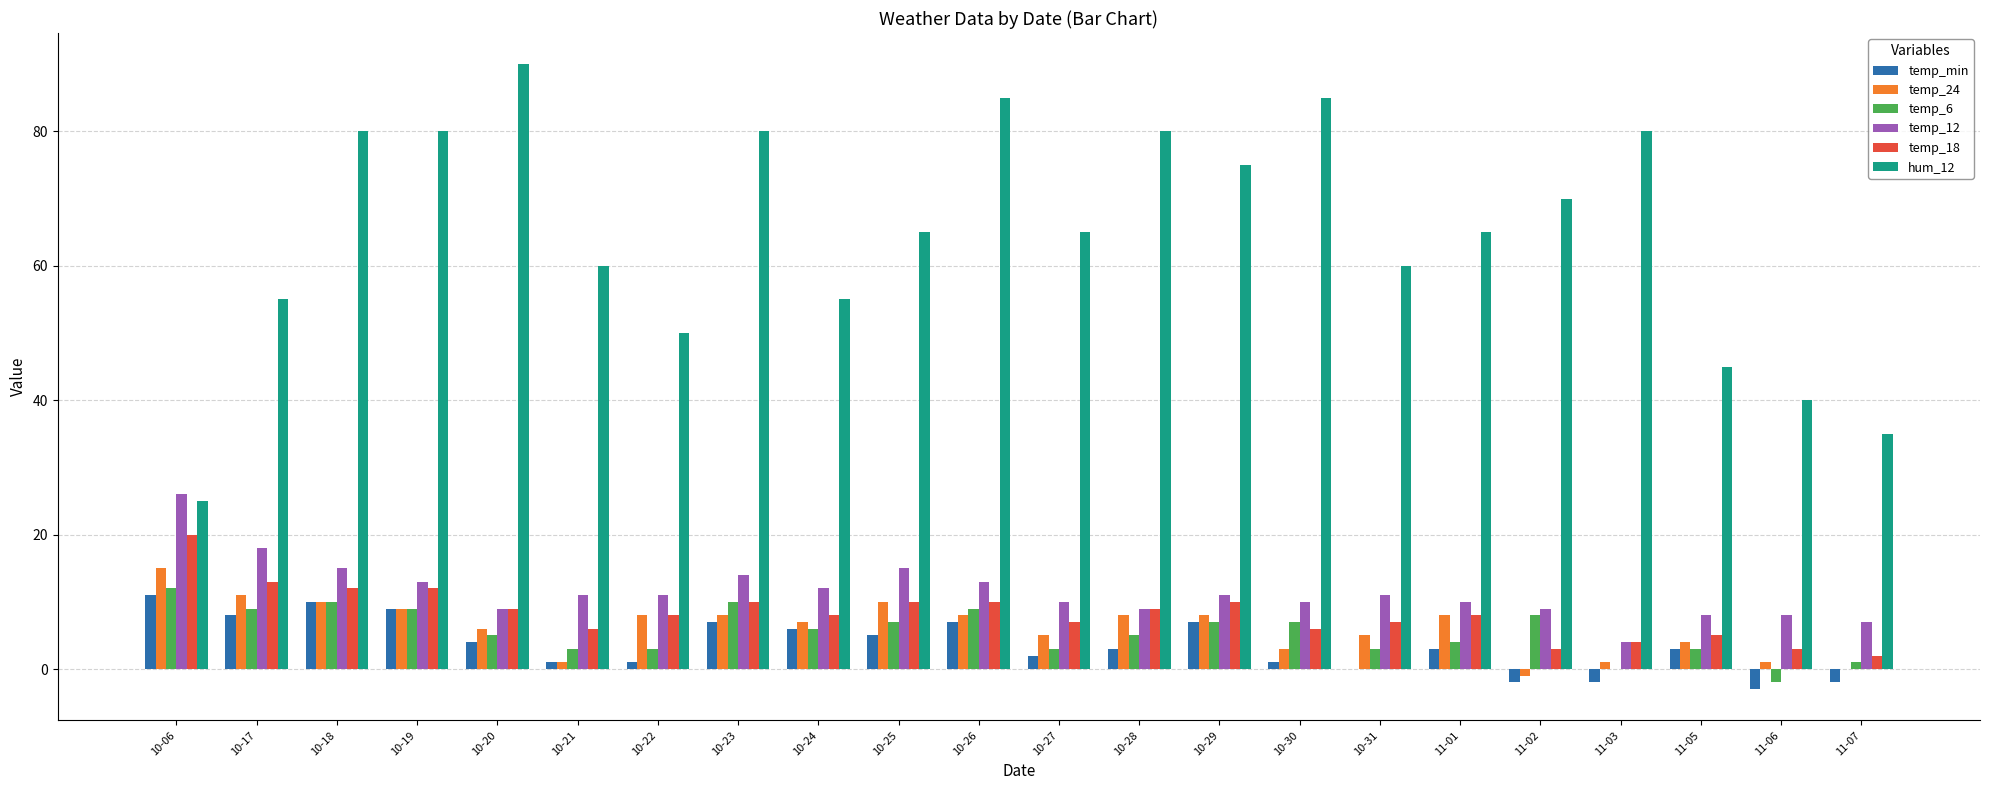

At which category is the sum across all series the highest?

10-18